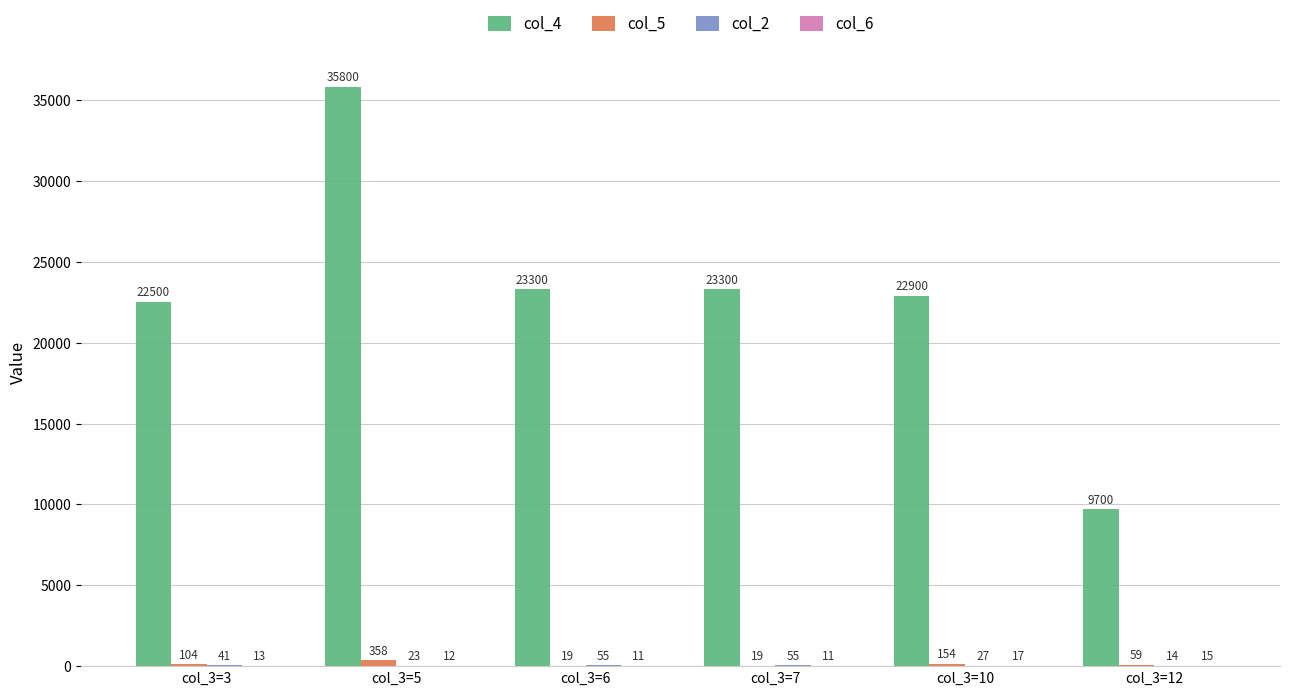

The value of col_4 at col_3=5 is 16122. True or false?

False